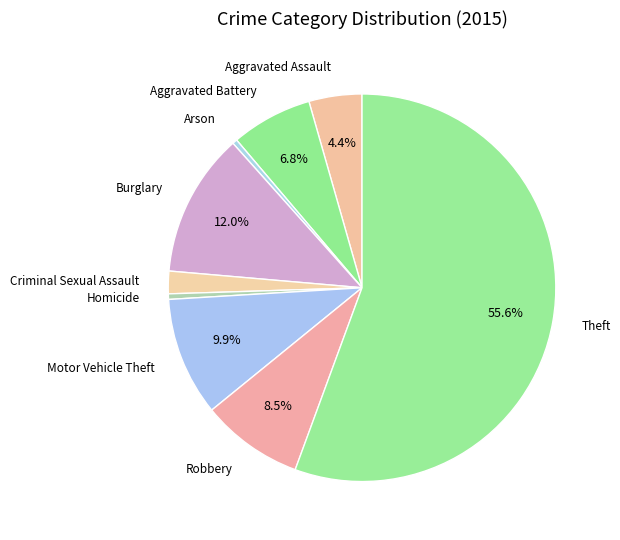

Which has a higher value, Aggravated Battery or Arson?

Aggravated Battery